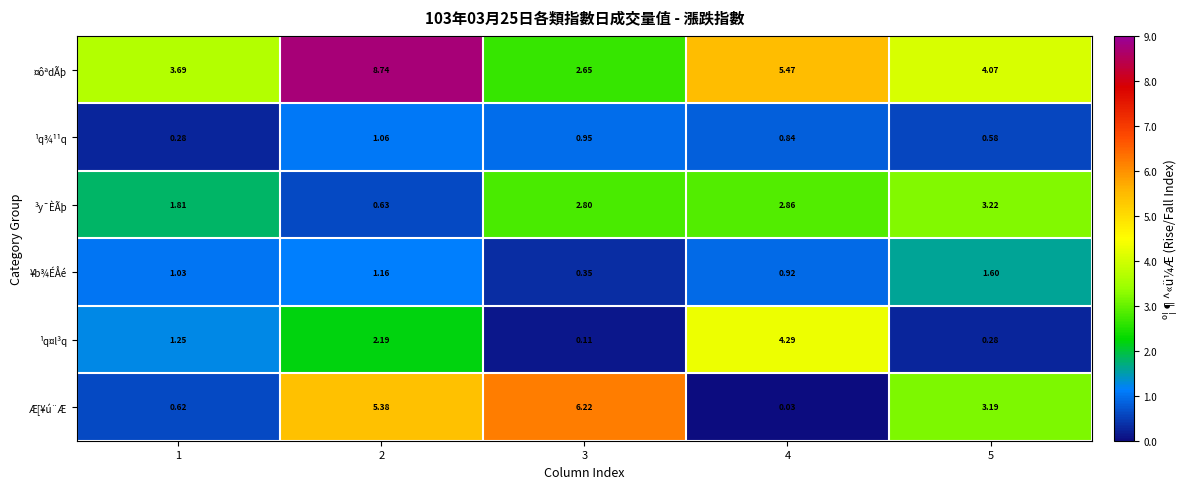

Between 2 and 3, which series saw the biggest shift?

¤ôªdÃþ